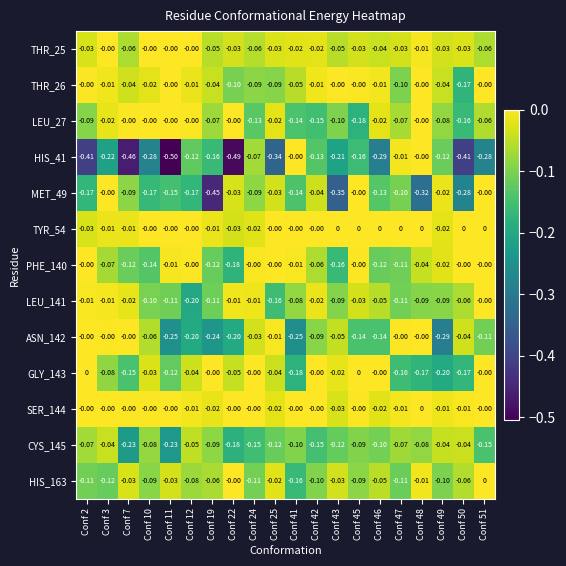

Is the value of MET_49 at Conf 2 greater than the value of LEU_141 at Conf 46?

No